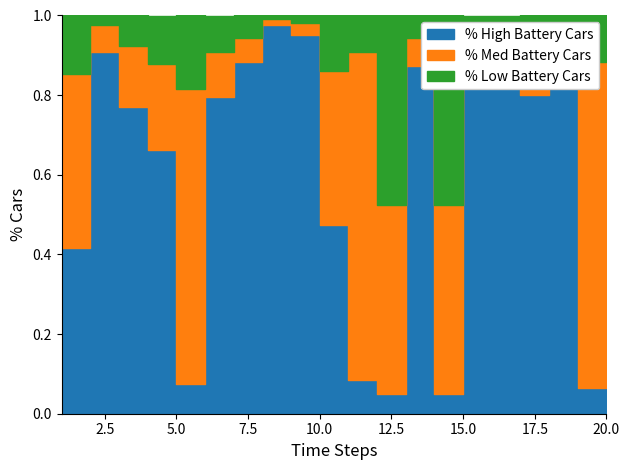

How many interior local peaks does the Area series have?

5